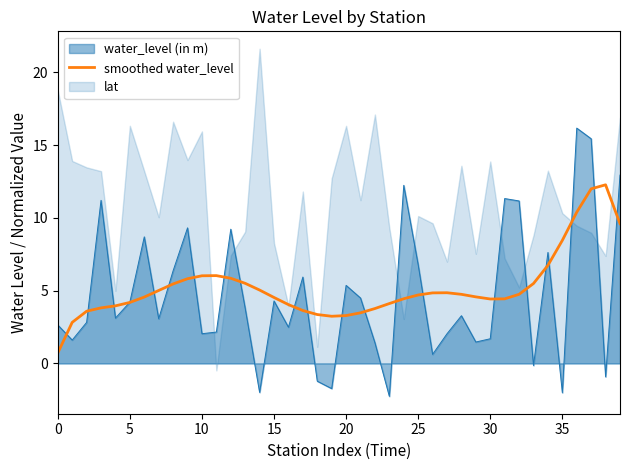

Does the chart display data point markers on the line(s)?

No